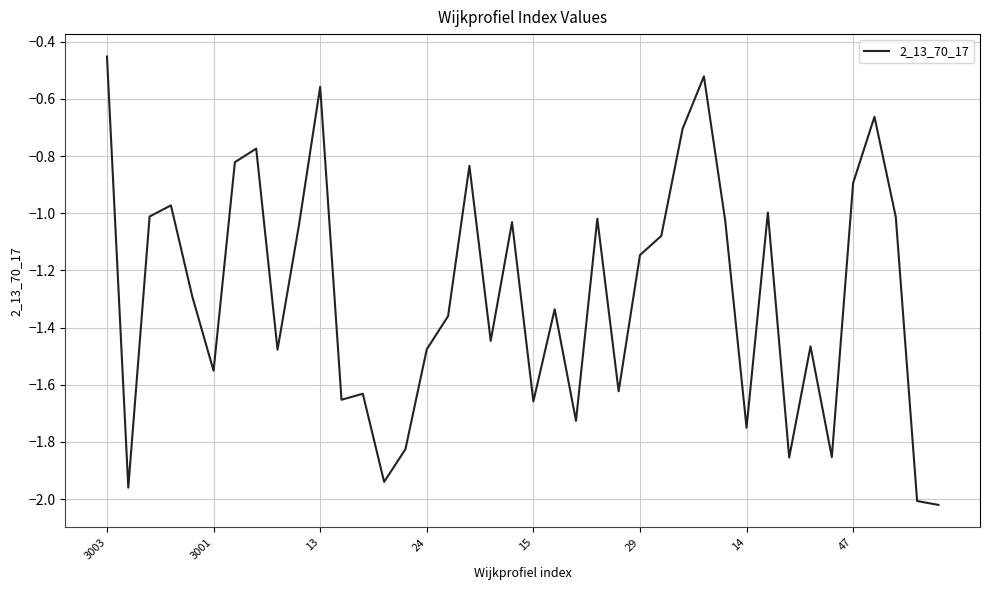

What is the difference between the maximum and minimum values?

1.6